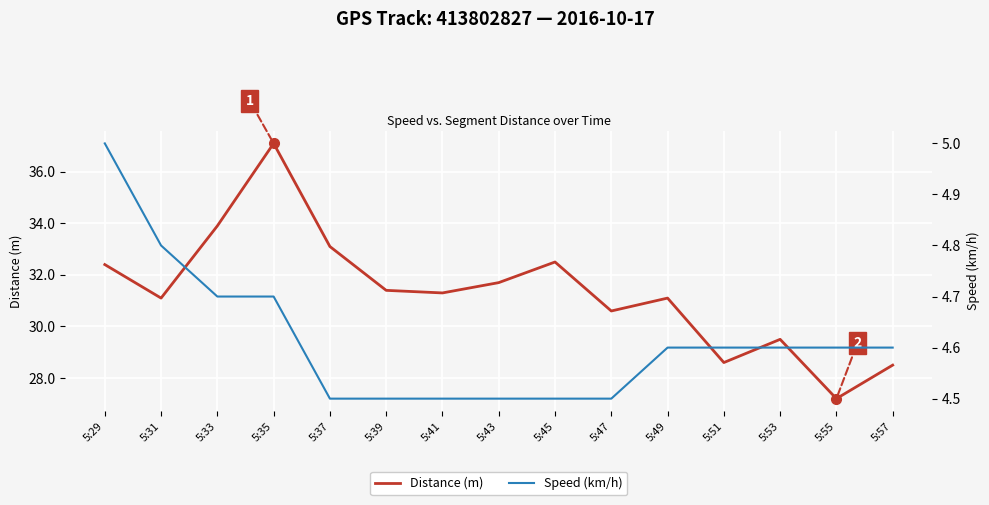

What is the difference between the maximum and minimum values in the Speed (km/h) series?

0.5